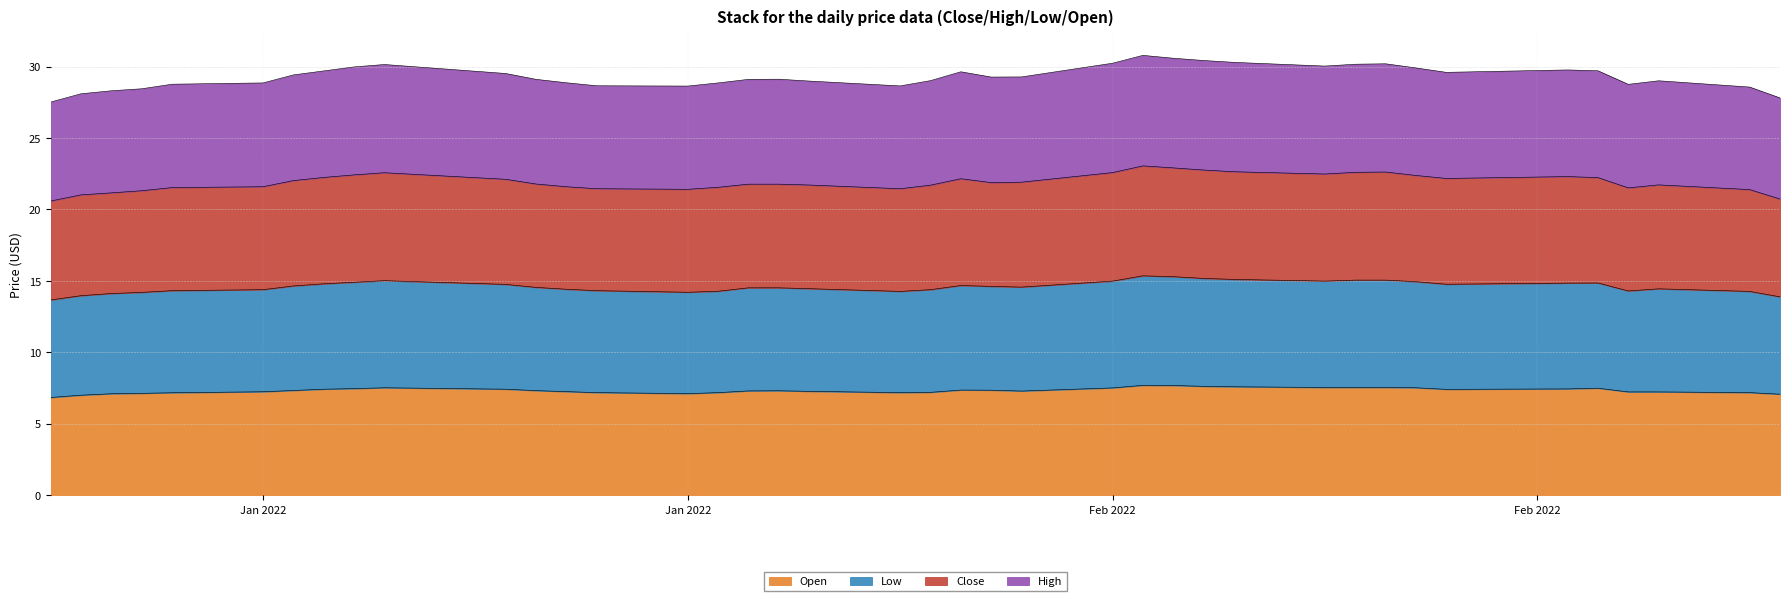

What are all the series names shown in the legend?

Open, Low, Close, High